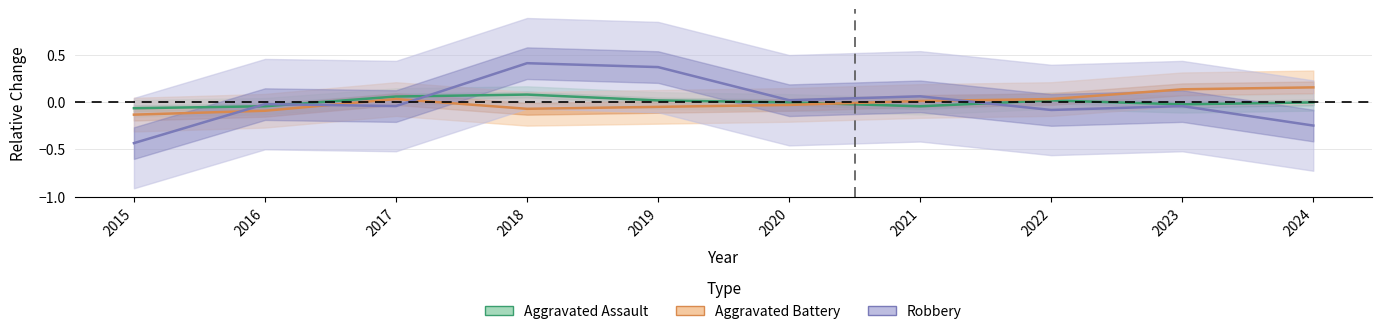

How many values in Aggravated Battery are below zero?

5